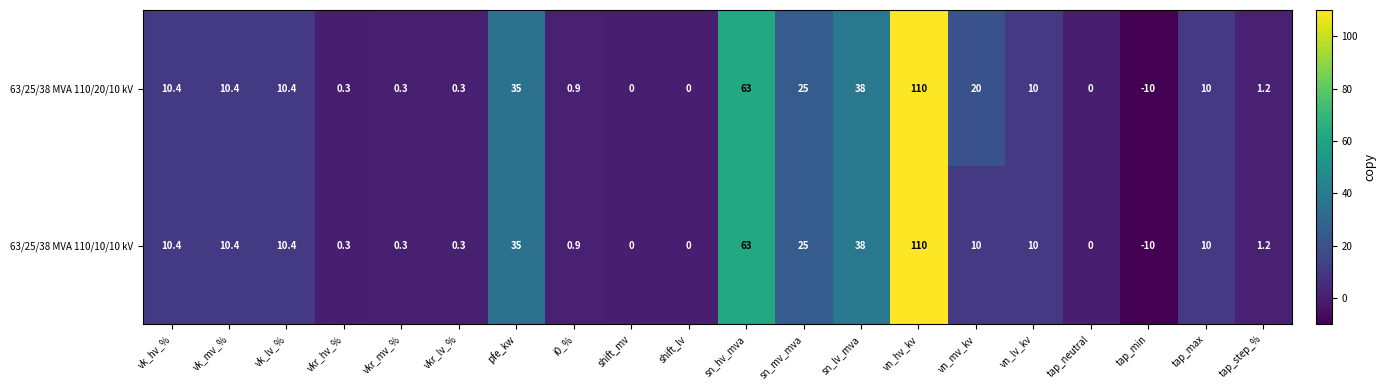

How many data points in 63/25/38 MVA 110/10/10 kV are less than 10?

9